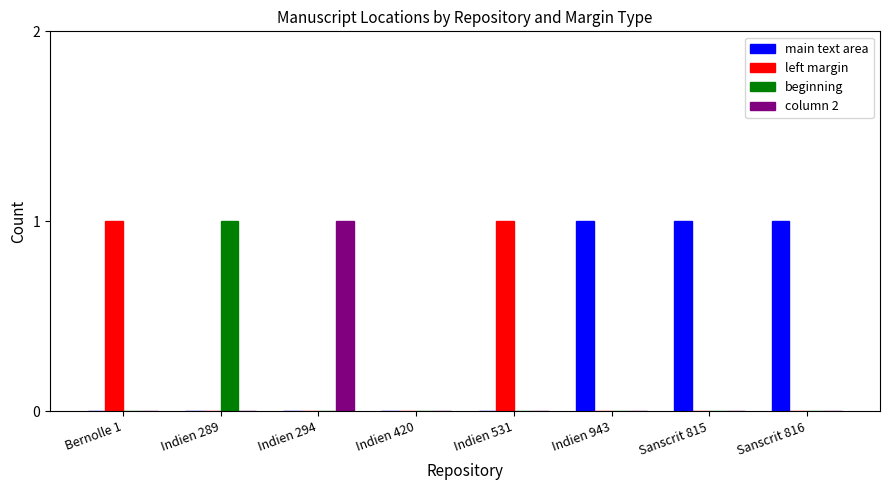

The main text area series shows 1 at Sanscrit 815. True or false?

True